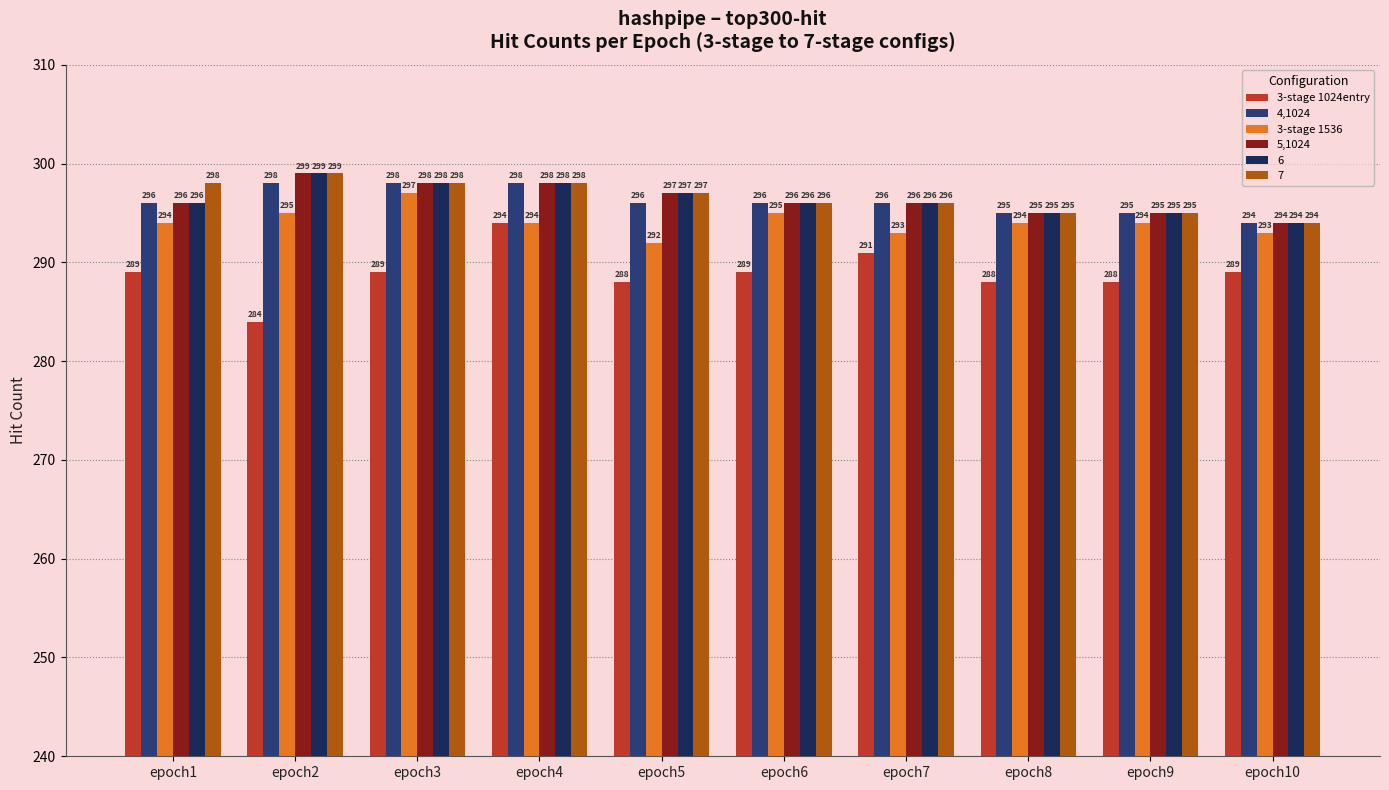

How many bars are there in total?

60